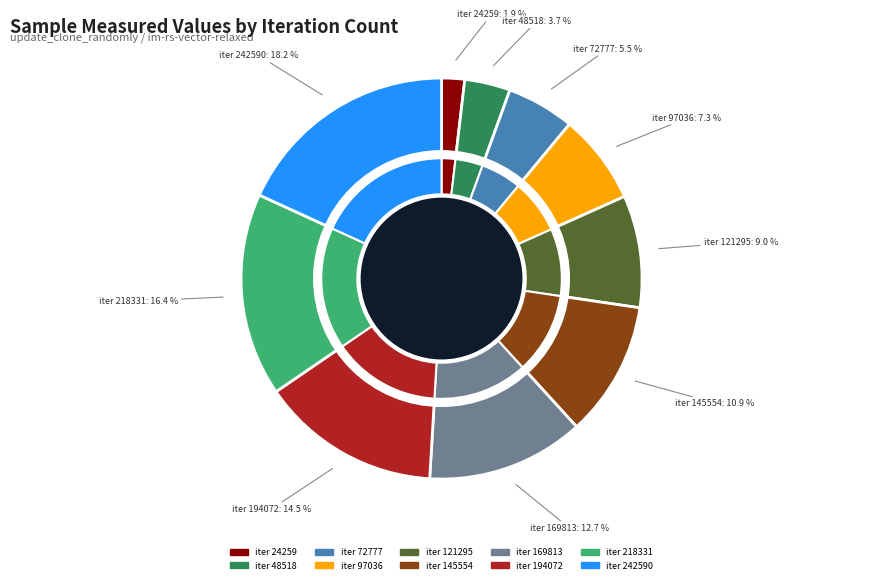

What is the smallest slice in the pie chart?

24259